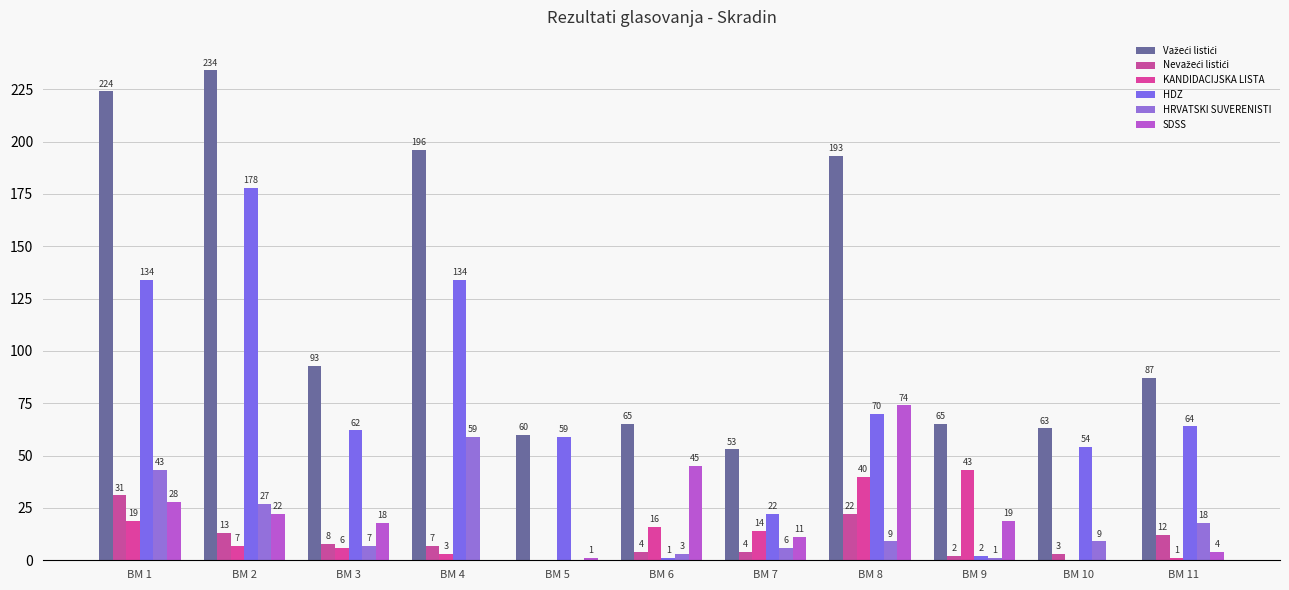

How many series are shown in this chart?

6